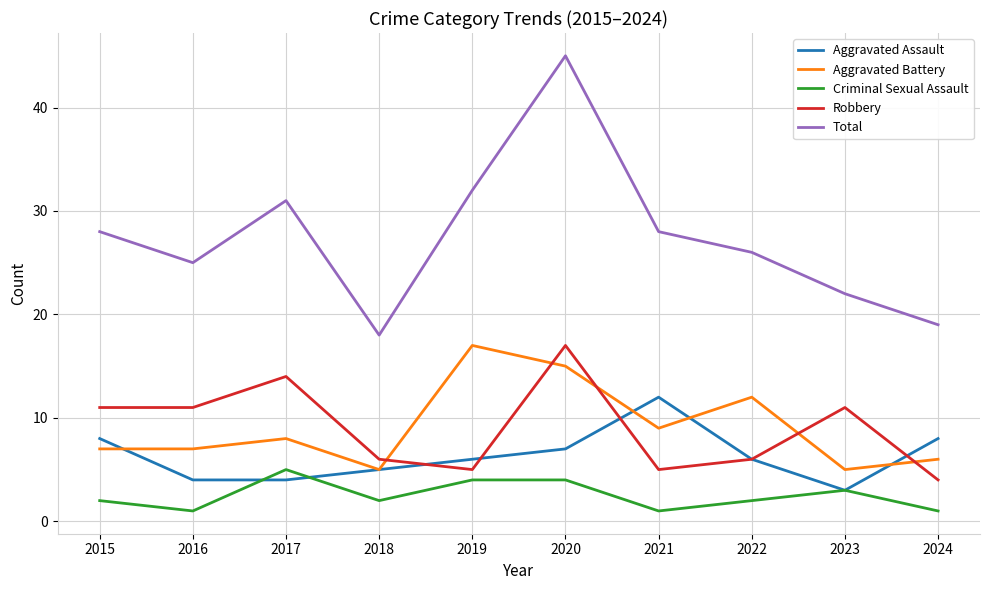

Which series changed the most between 2020 and 2021?

Total